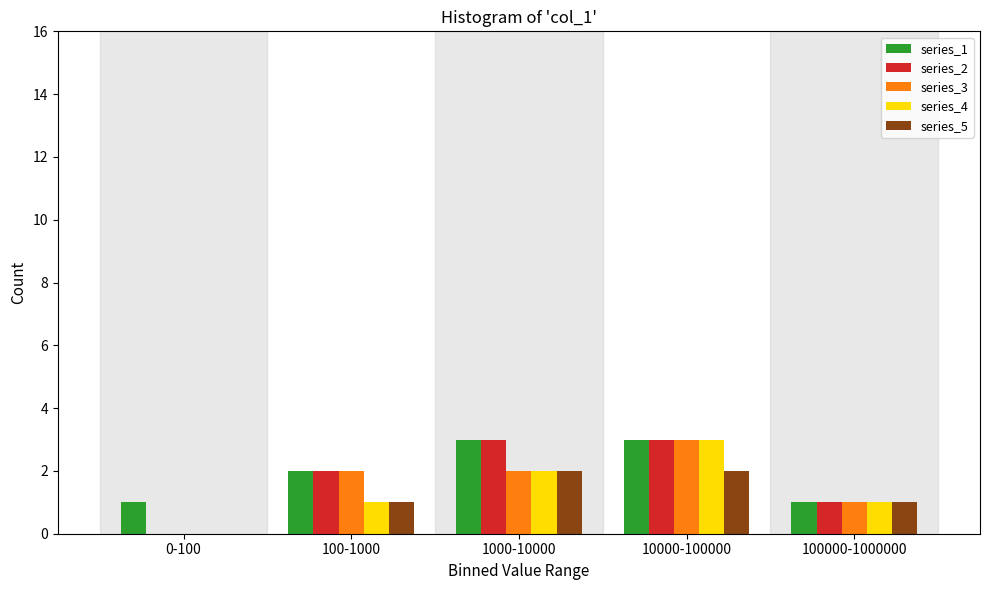

Reading left to right, extract all data points from this chart.

series_1: 0-100=1	100-1000=2	1000-10000=3	10000-100000=3	100000-1000000=1
series_2: 0-100=0	100-1000=2	1000-10000=3	10000-100000=3	100000-1000000=1
series_3: 0-100=0	100-1000=2	1000-10000=2	10000-100000=3	100000-1000000=1
series_4: 0-100=0	100-1000=1	1000-10000=2	10000-100000=3	100000-1000000=1
series_5: 0-100=0	100-1000=1	1000-10000=2	10000-100000=2	100000-1000000=1